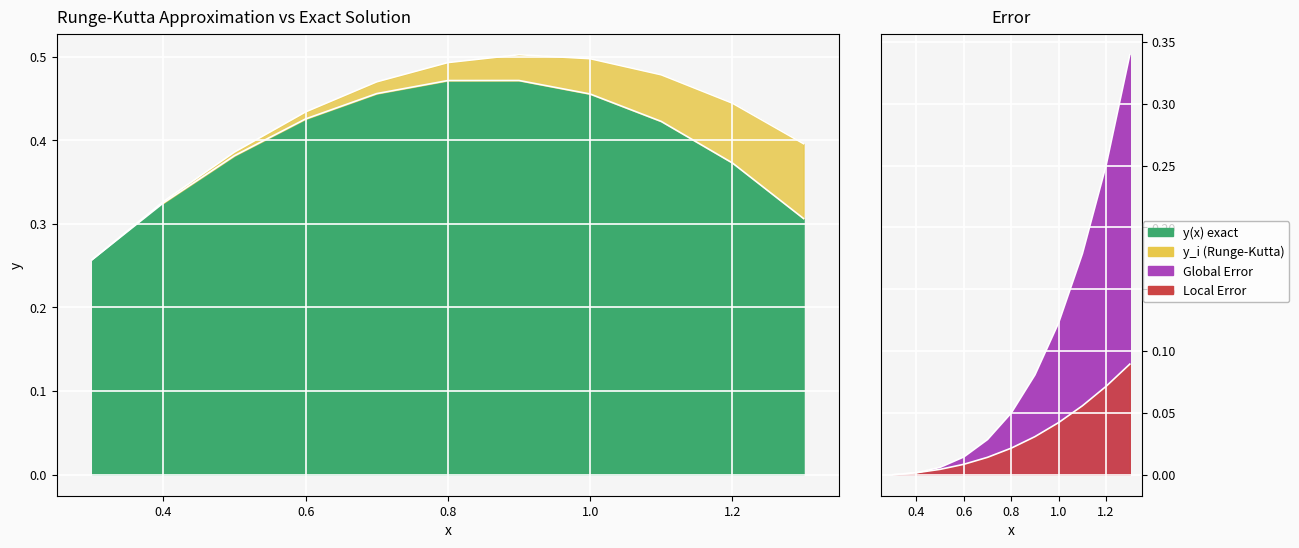

What is the maximum value for Global Error?

0.3